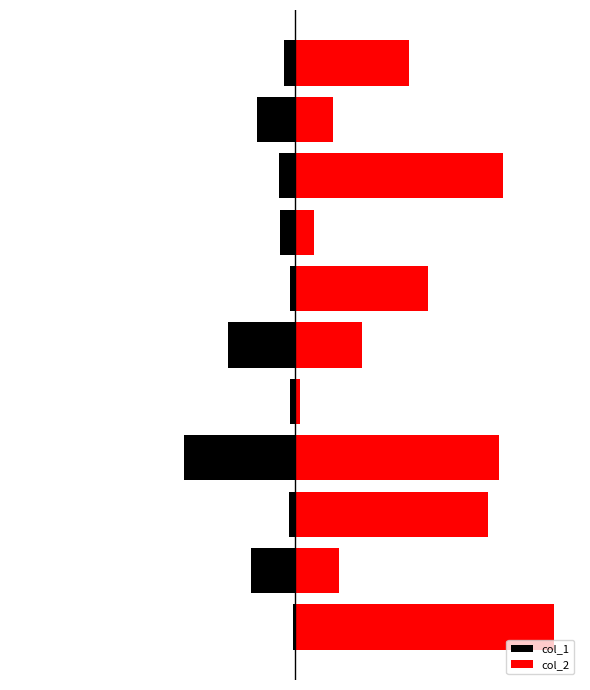

Reading left to right, extract all data points from this chart.

col_1: 0=-308	1=-5695	2=-809	3=-14417	4=-607	5=-8646	6=-710	7=-1992	8=-2096	9=-4943	10=-1454
col_2: 0=33632	1=5695	2=25106	3=26476	4=607	5=8646	6=17289	7=2506	8=26975	9=4943	10=14843